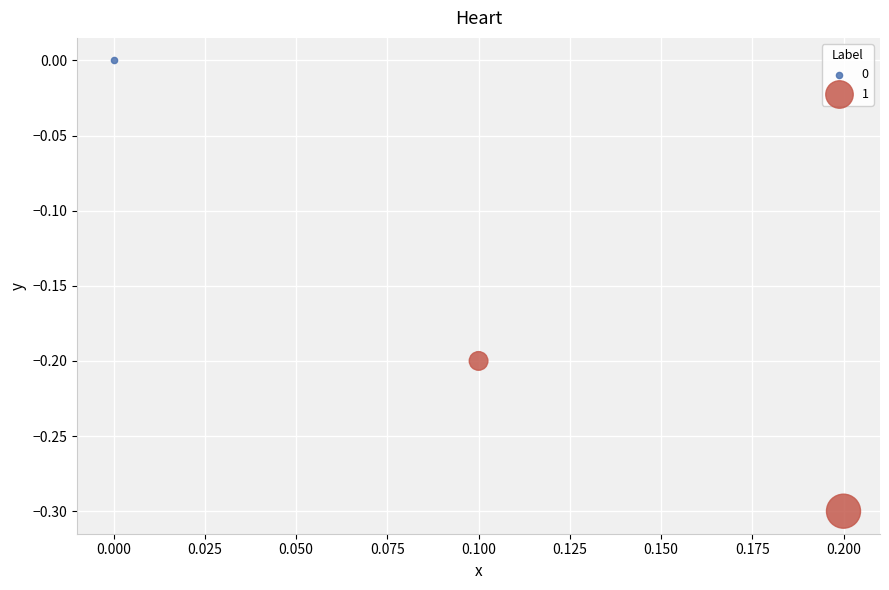

Which series reaches the minimum Y coordinate?

1